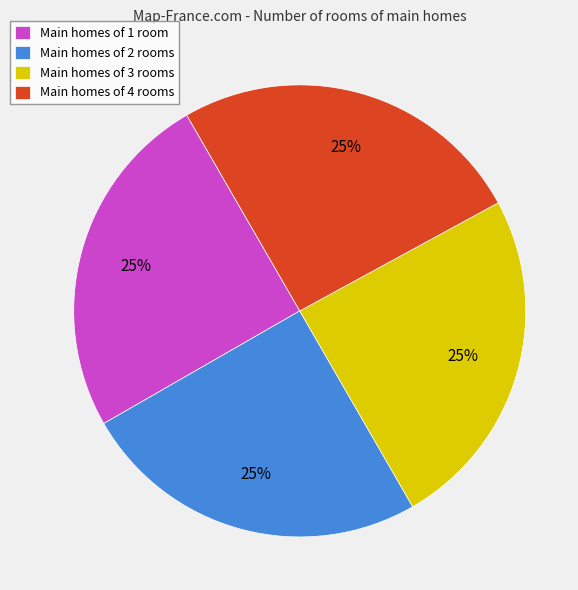

Does Main homes of 1 room account for over 50% of the chart?

No